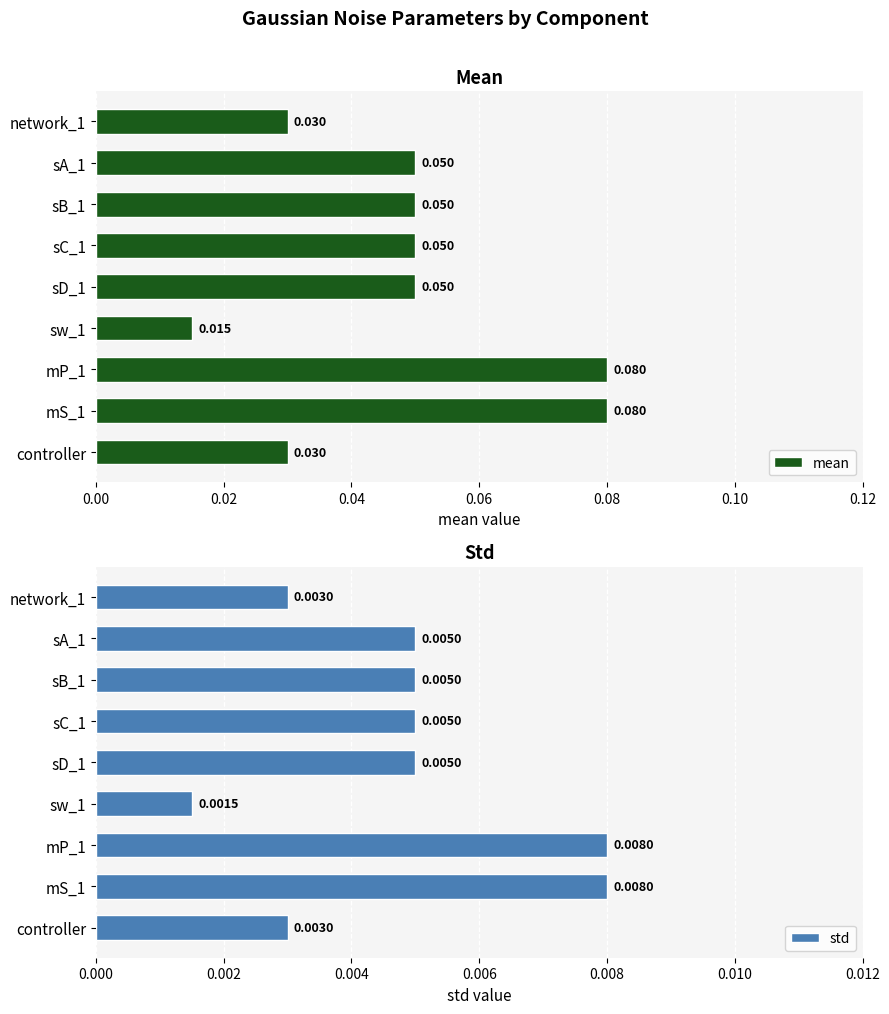

Is the value of mean at sA_1 greater than the value of std at network_1?

Yes